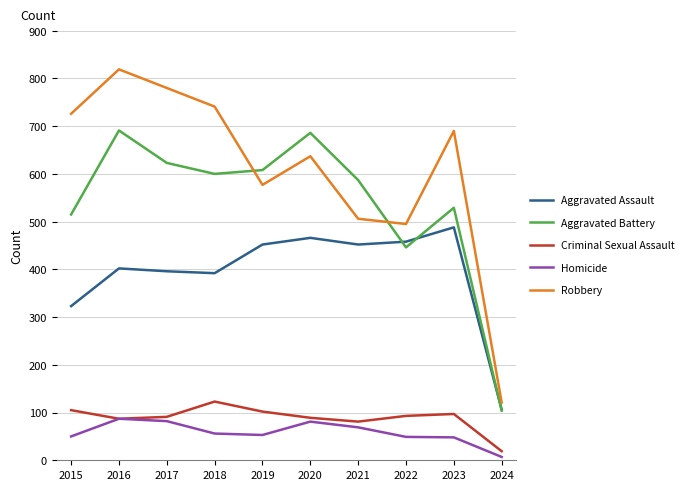

Which series has the largest total across all categories?

Robbery